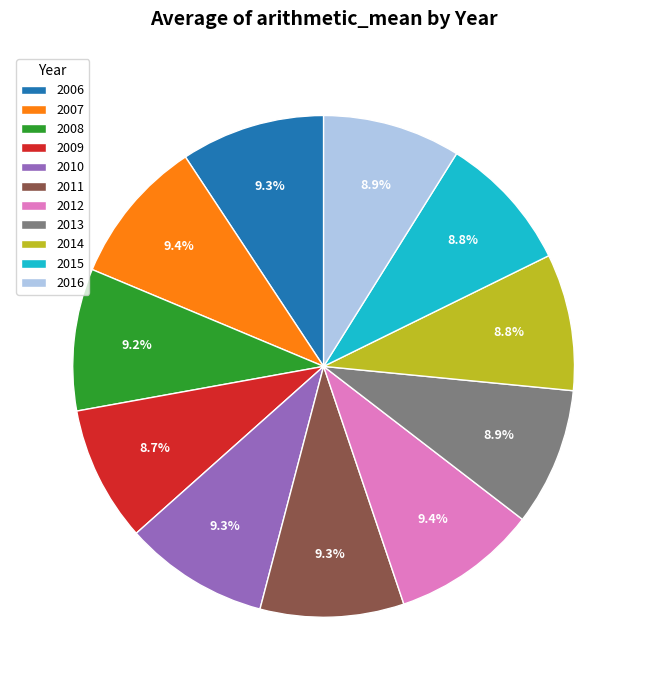

Count the number of slices in the pie.

11